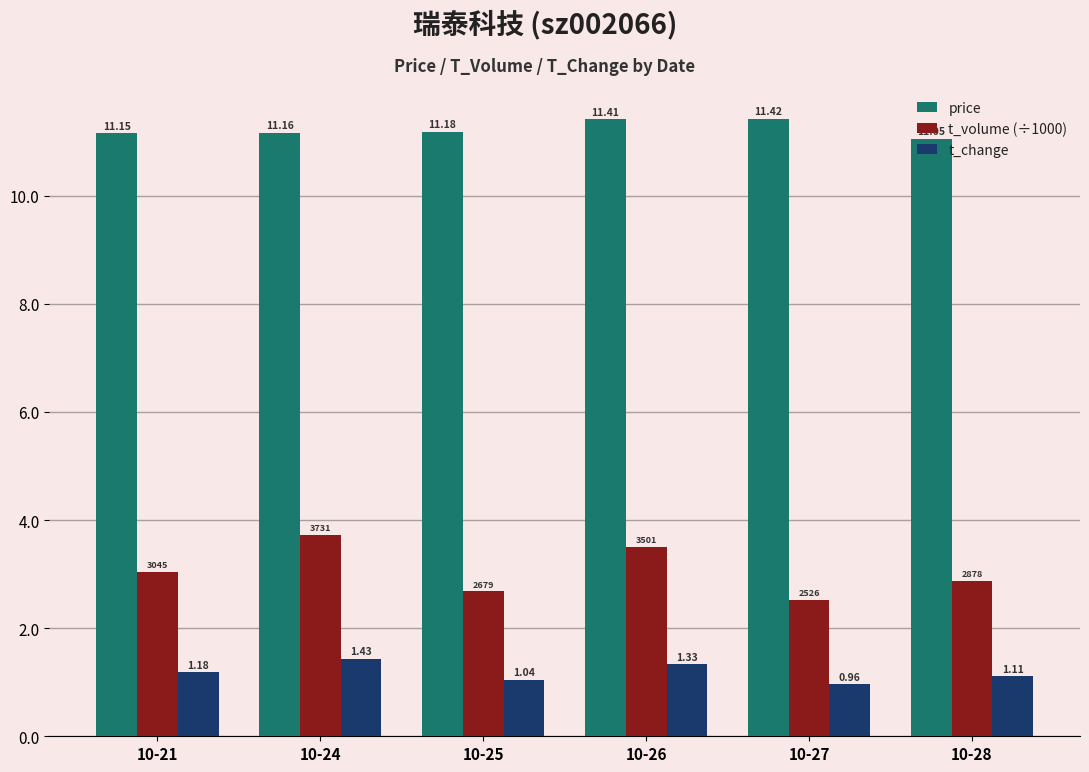

What are all the series names shown in the legend?

price, t_volume (÷1000), t_change